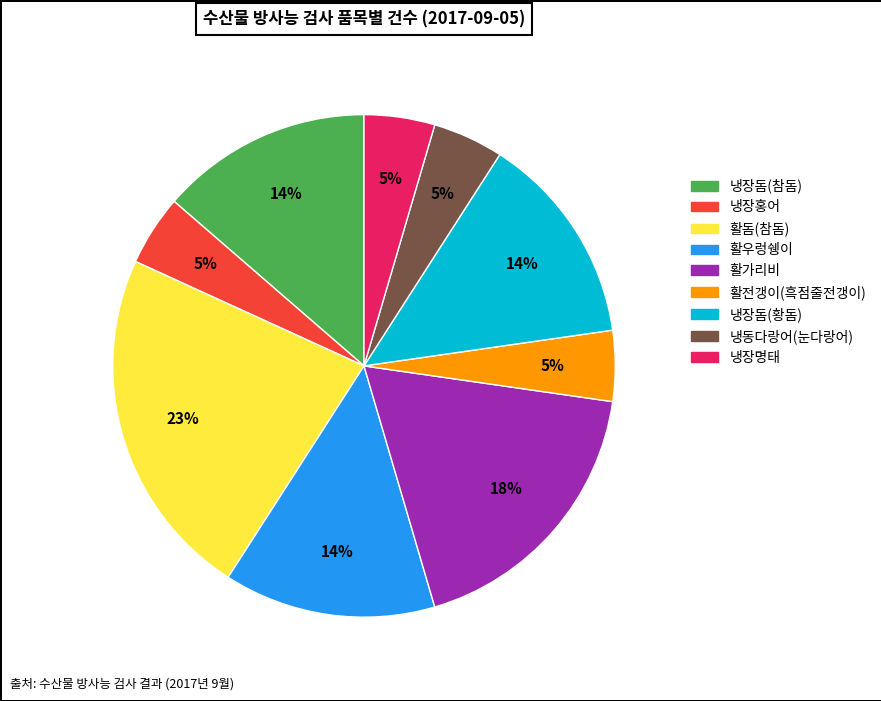

The 활돔(참돔) slice represents 9% of the pie. True or false?

False